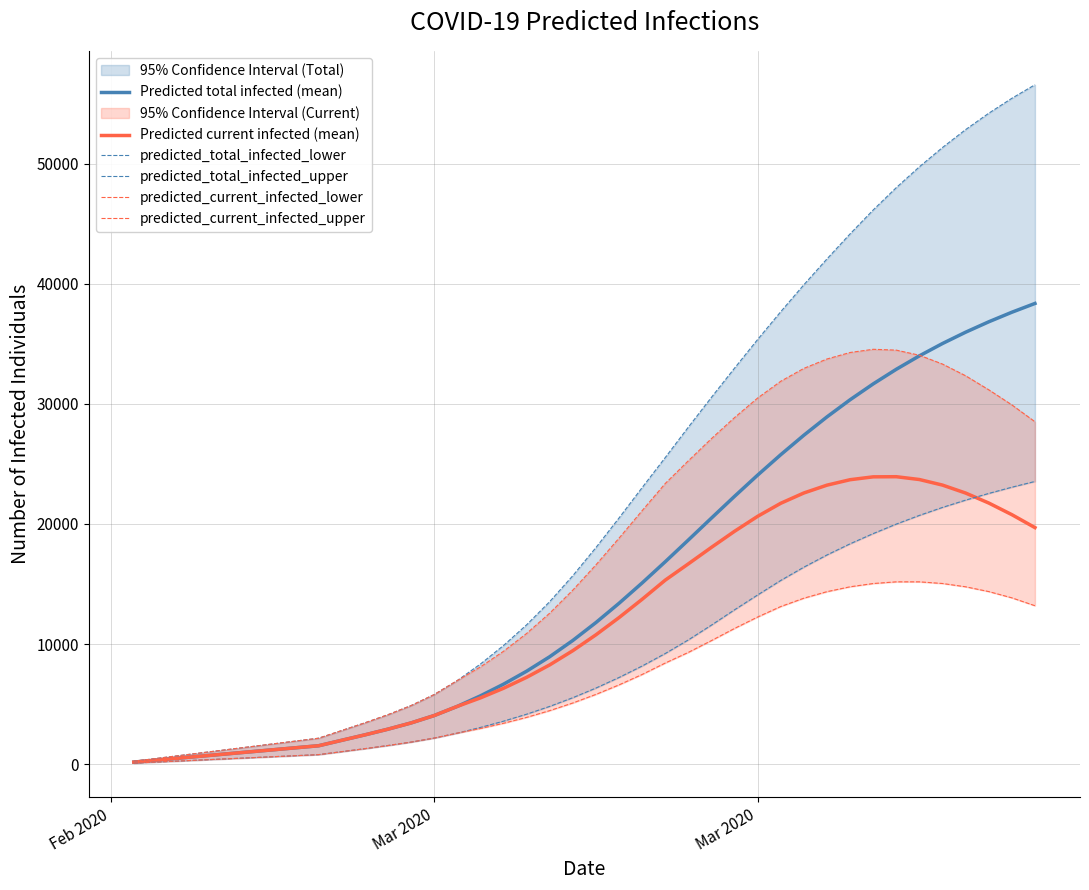

What is the difference between the maximum and second lowest values in the predicted_current_infected_lower series?

15005